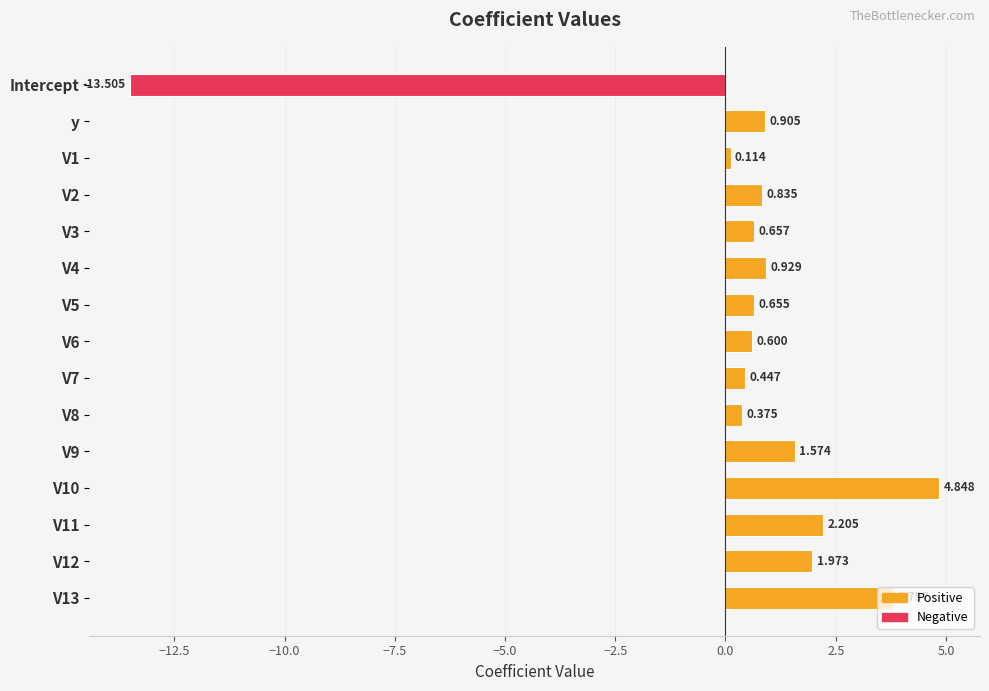

List the labels in order of value, largest first.

V10, V13, V11, V12, V9, V4, y, V2, V3, V5, V6, V7, V8, V1, Intercept